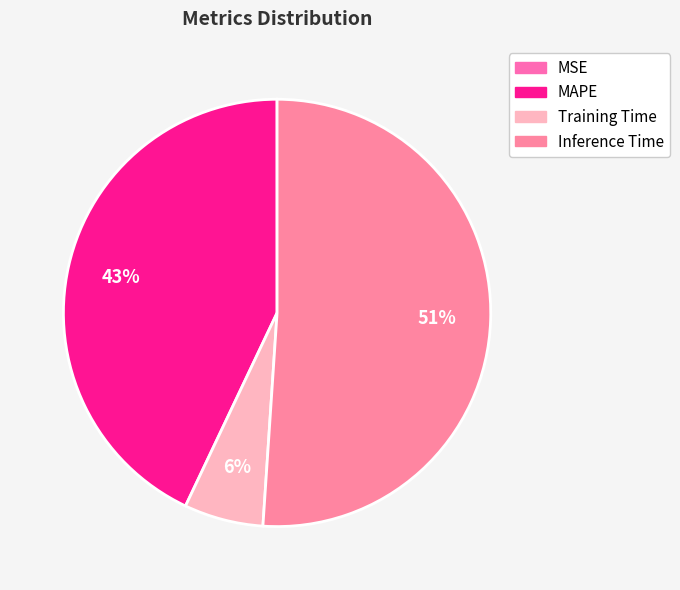

The MSE slice represents 0% of the pie. True or false?

True